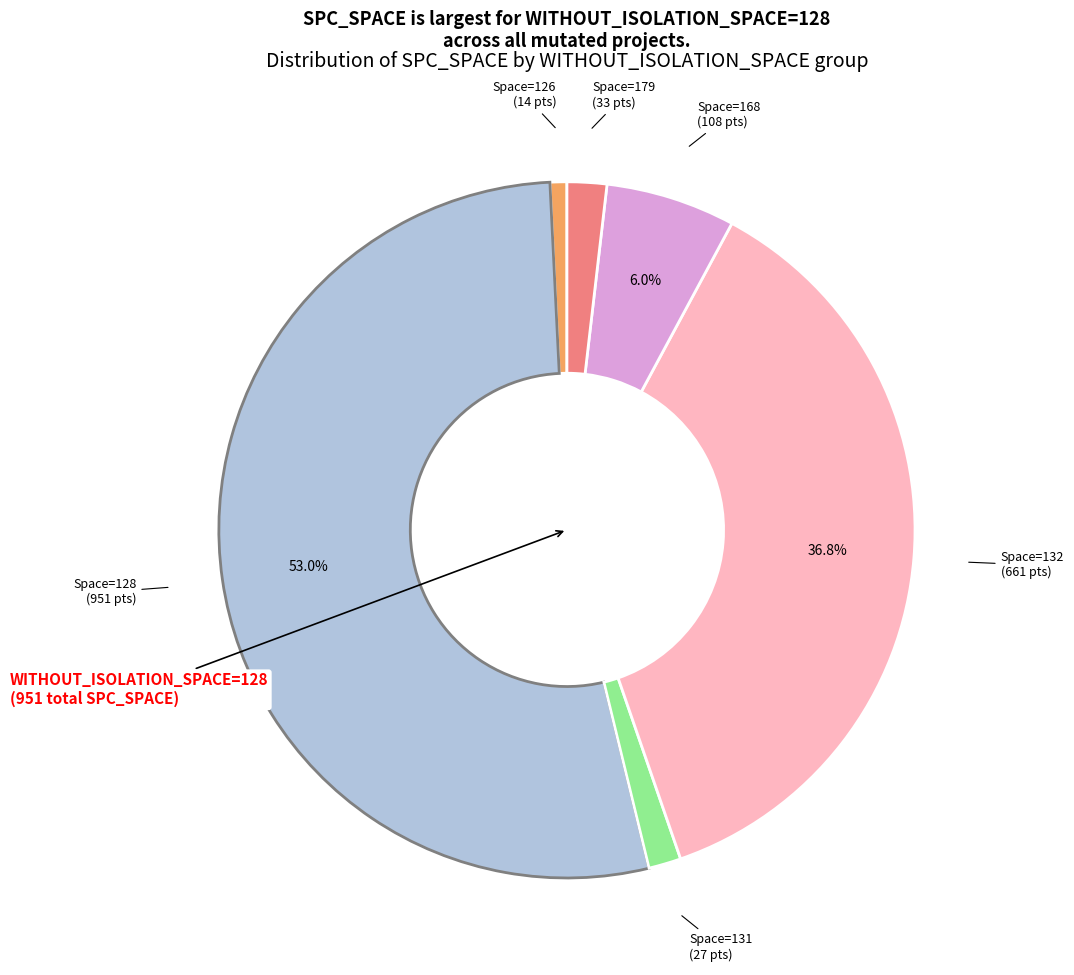

Is there any slice that represents more than half of the pie?

Yes